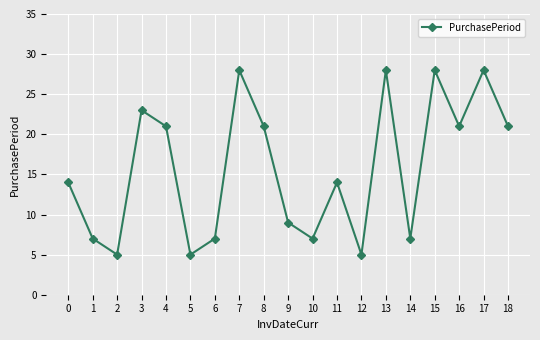

What is the greatest value displayed?

28